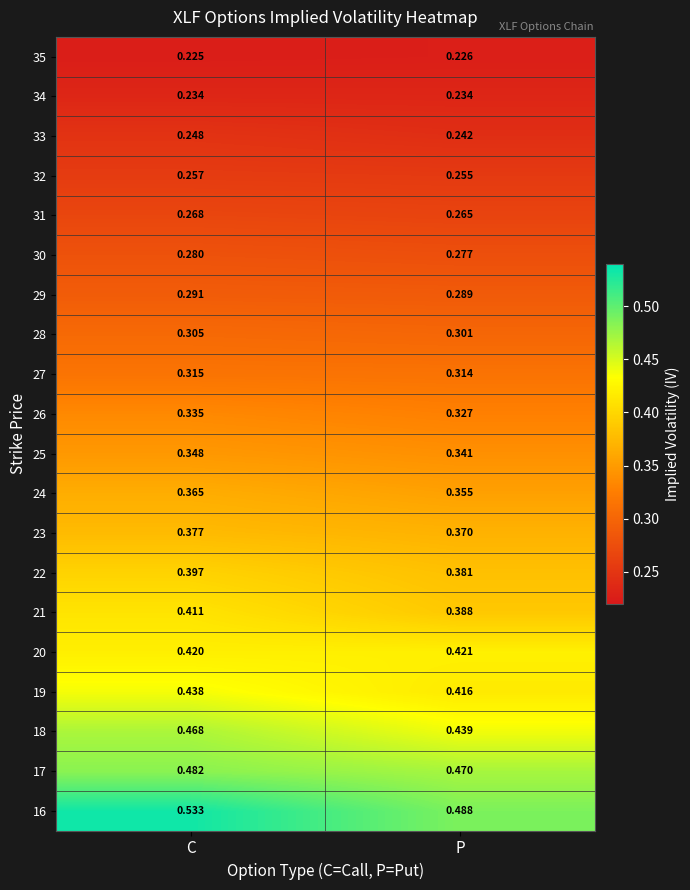

At how many categories does at least one series exceed 0?

2